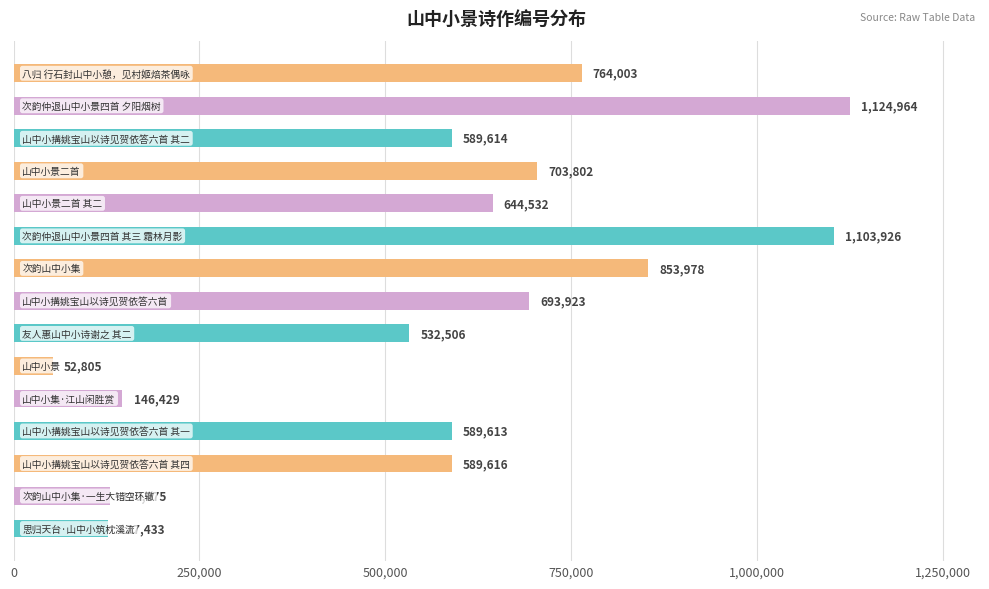

How many distinct data groups are displayed?

1